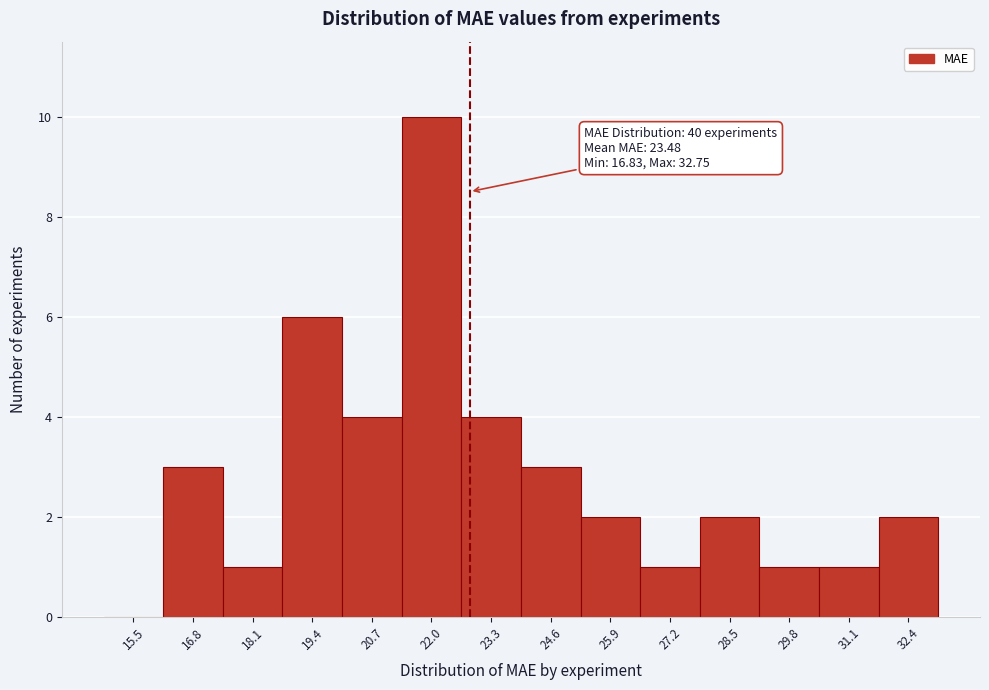

Reading left to right, list all the values displayed in this chart.

15.5=0	16.8=3	18.1=1	19.4=6	20.7=4	22.0=10	23.3=4	24.6=3	25.9=2	27.2=1	28.5=2	29.8=1	31.1=1	32.4=2